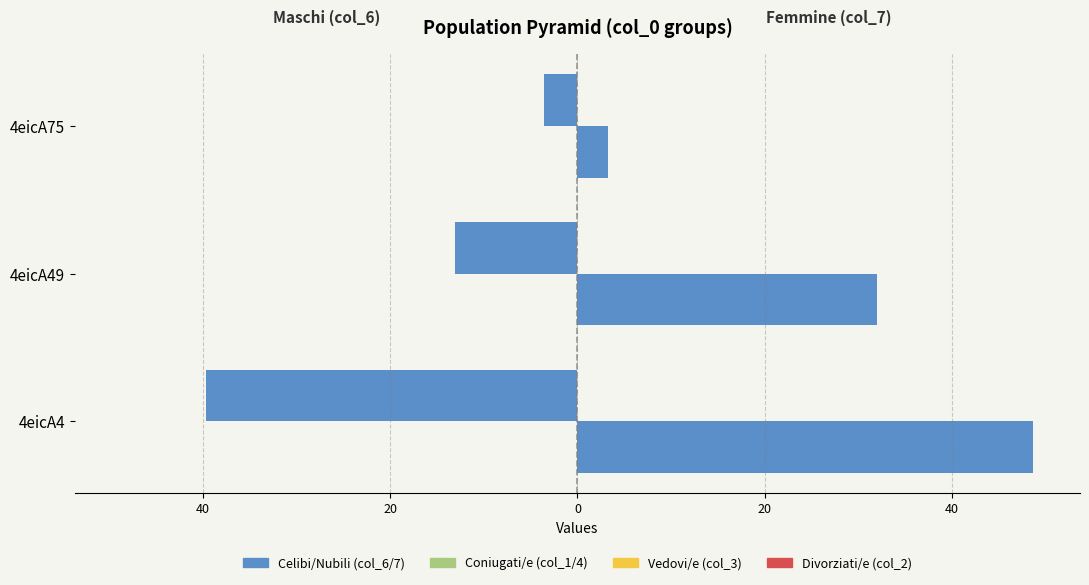

What is the maximum value shown in the chart?

48.7